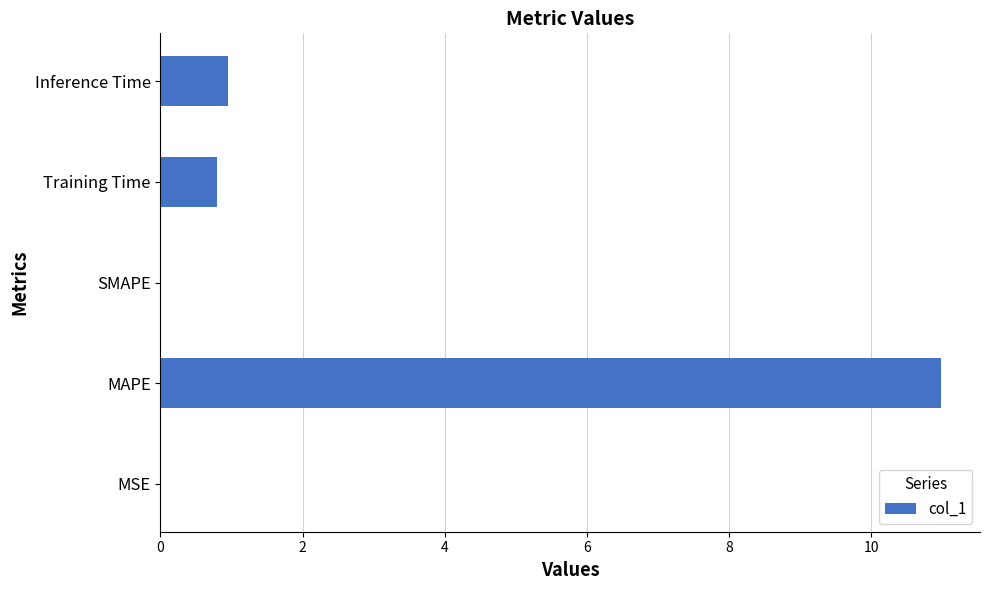

What is the maximum value shown in the chart?

11.0